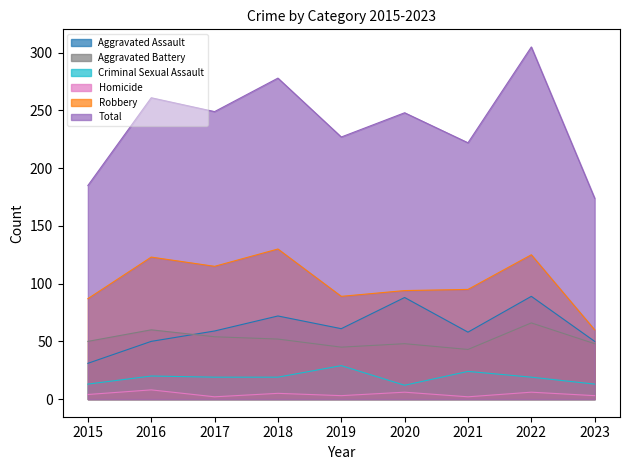

What is the average value of the Robbery series?

102